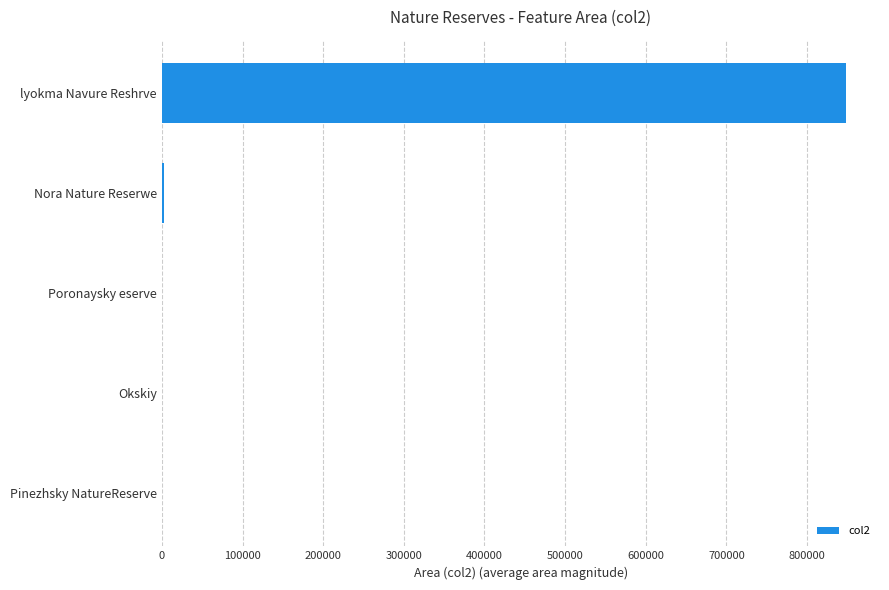

What is the greatest value displayed?

847949.1